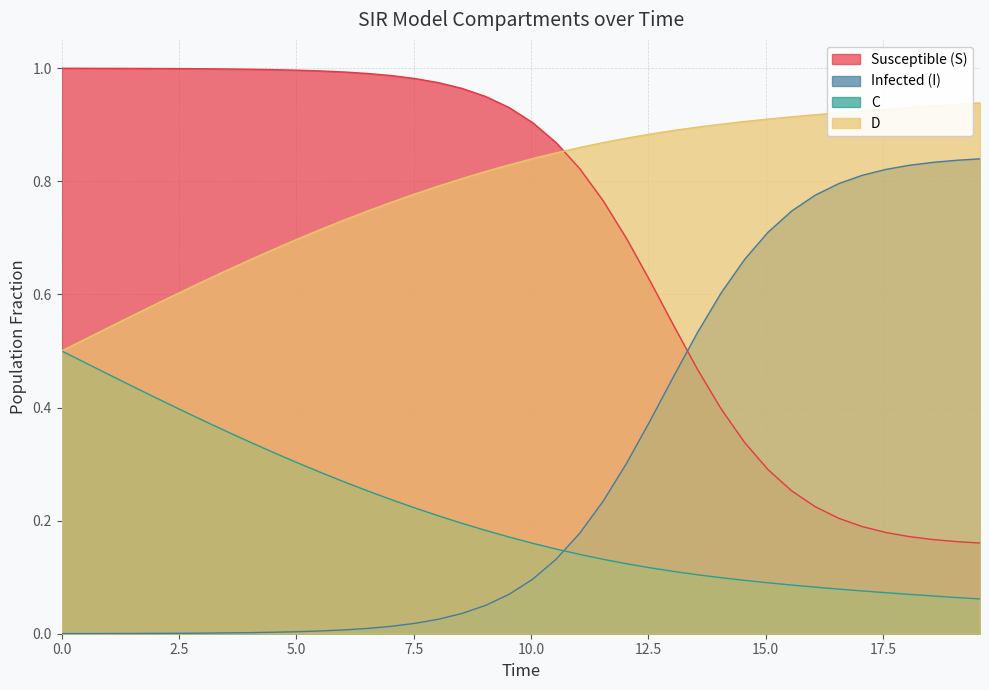

True or false: D has more than 1 interior local peaks.

False